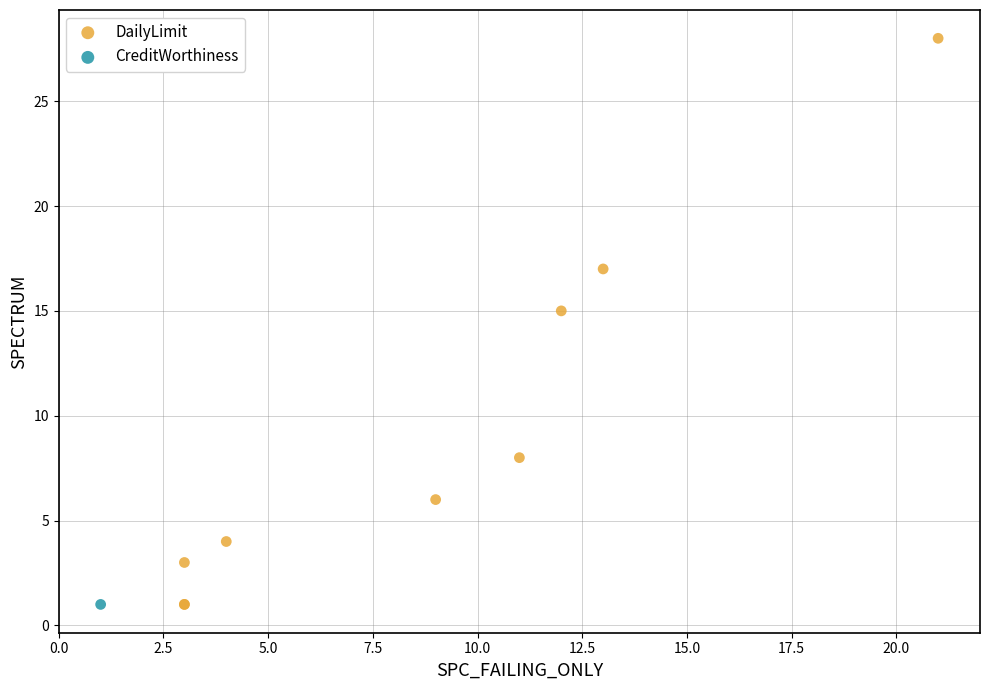

What are all the series names shown in the legend?

DailyLimit, CreditWorthiness